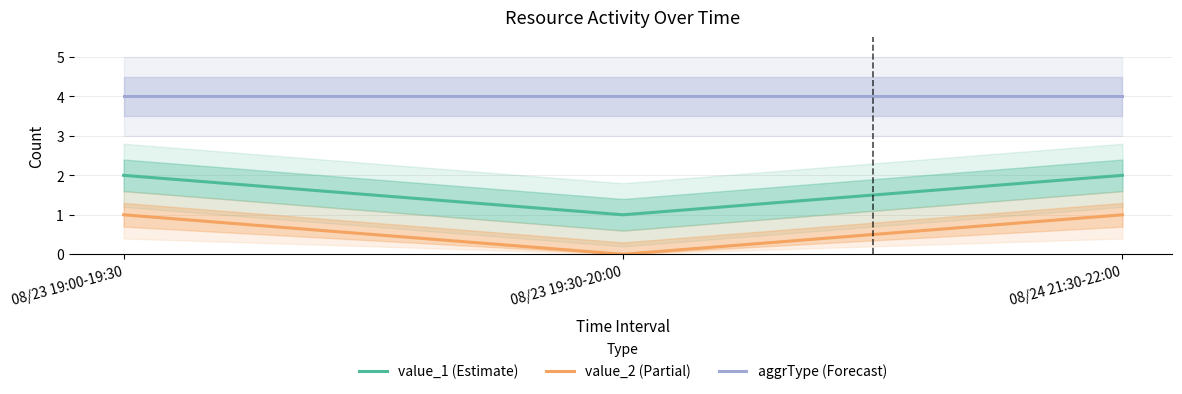

Is the value of value_1 (Estimate) at 08/23 19:30-20:00 greater than the value of value_2 (Partial) at 08/24 21:30-22:00?

No